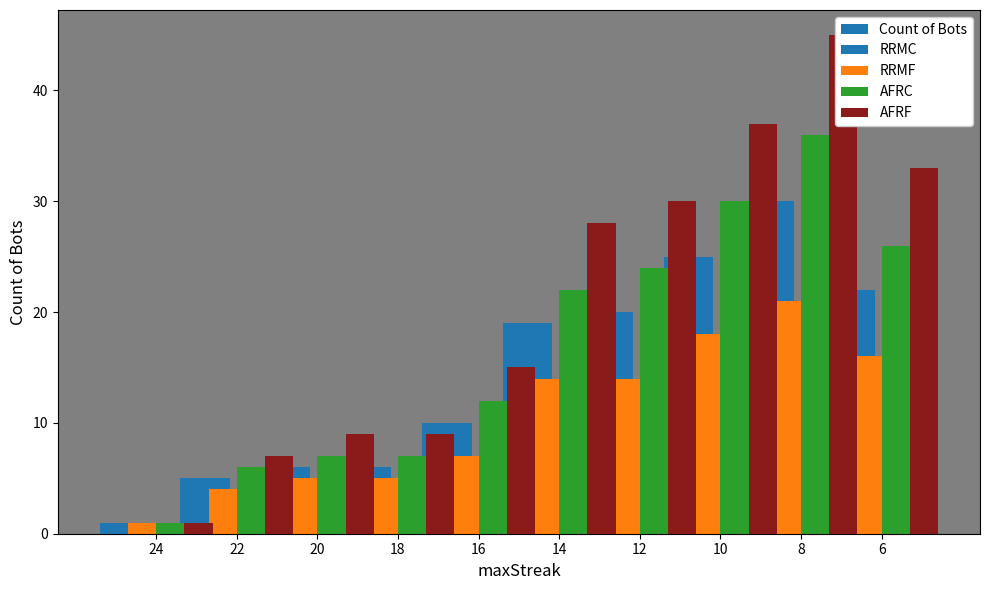

At which category is the sum across all series the highest?

8